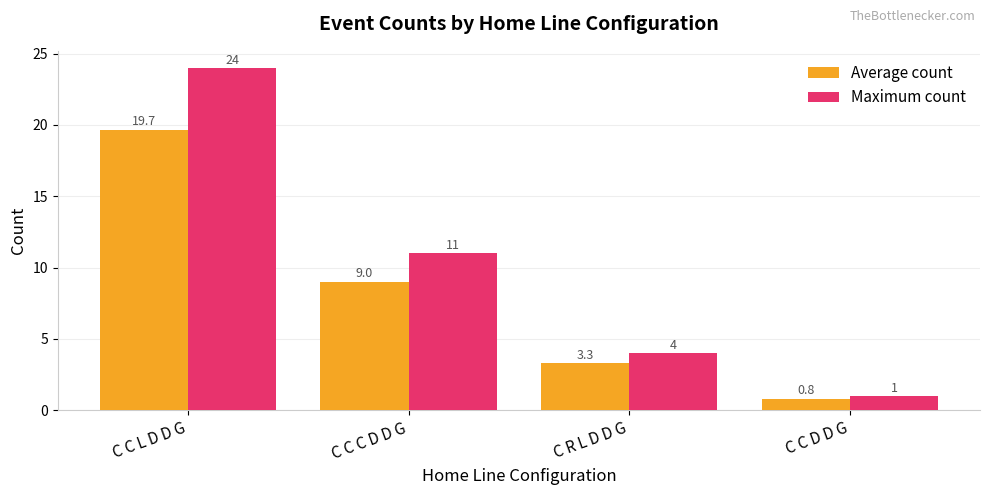

Rank the series at C R L D D G from lowest to highest value.

Average count, Maximum count